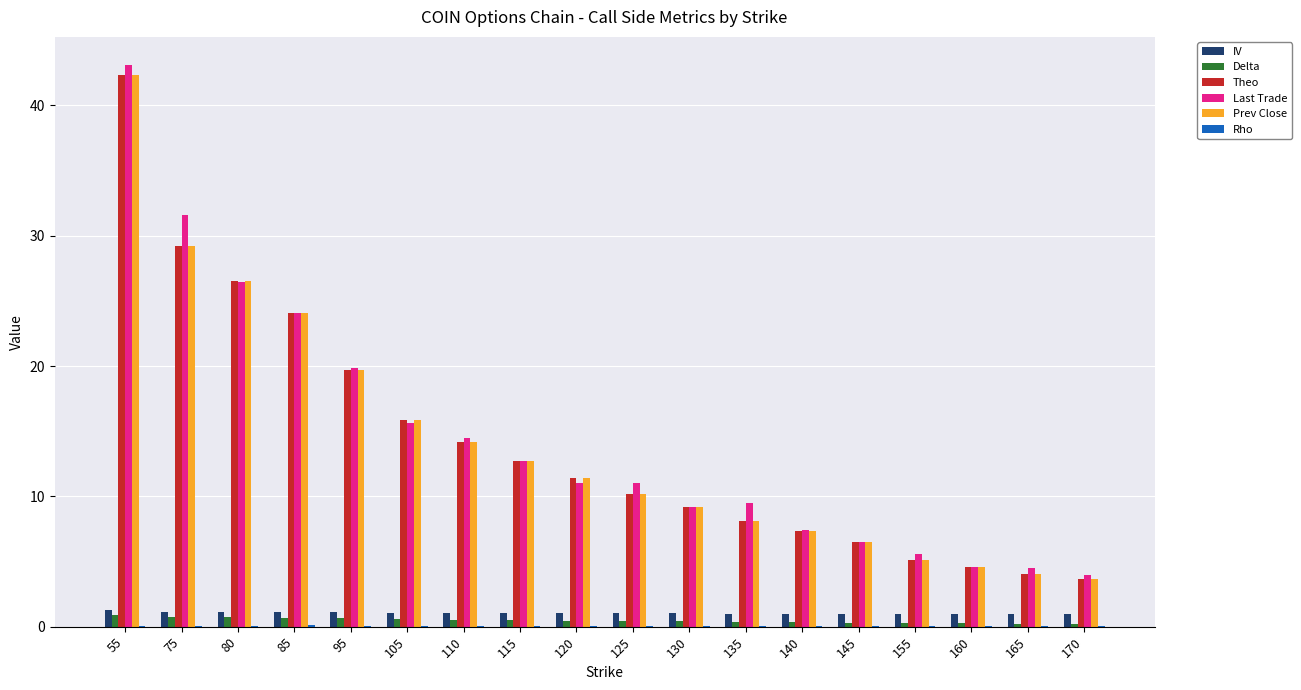

Which series has the largest range (max minus min)?

Last Trade